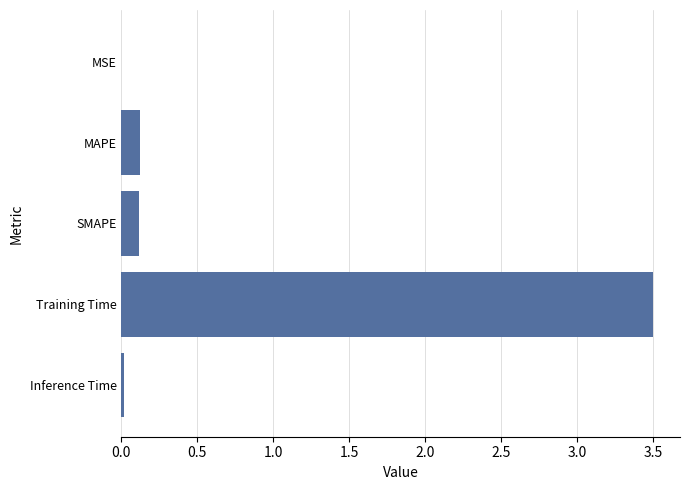

Between SMAPE and MSE, which is larger?

SMAPE